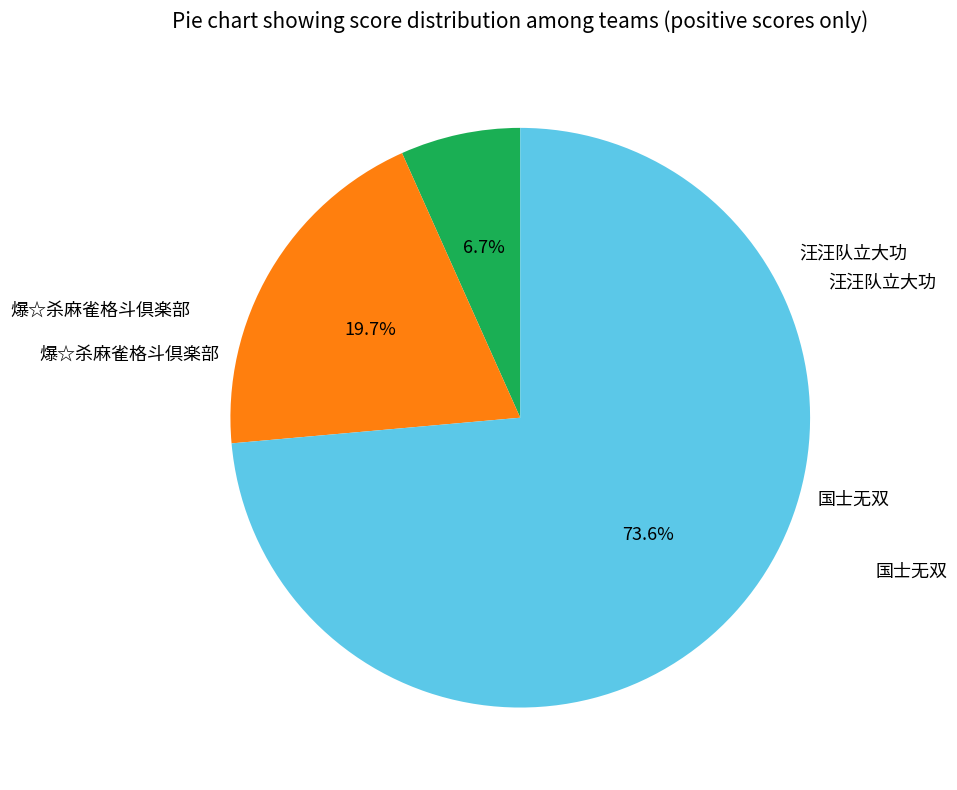

Is there any slice that represents more than half of the pie?

Yes